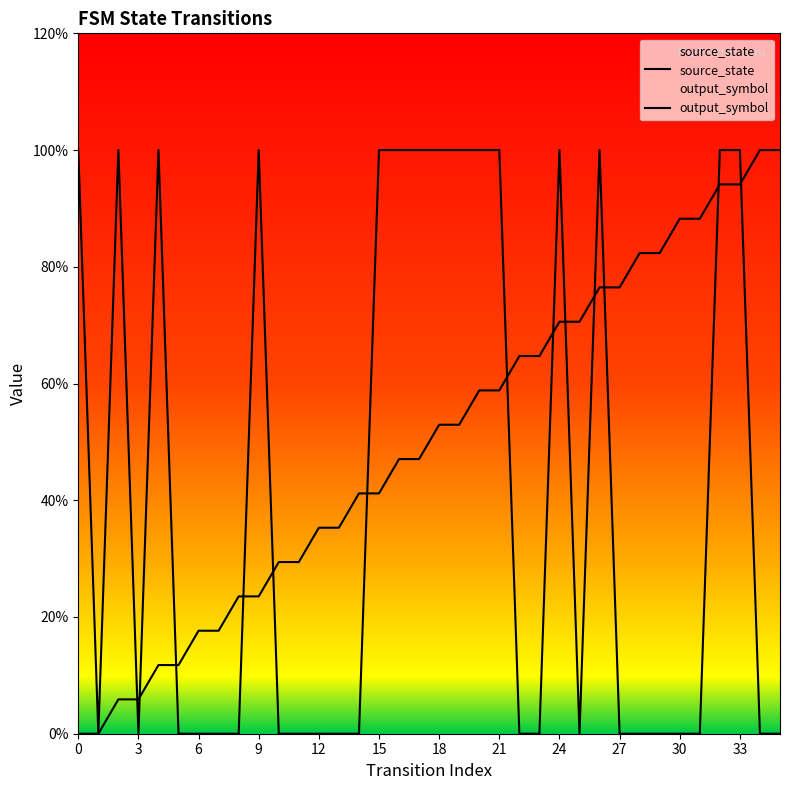

At which label is output_symbol closest to 0?

1